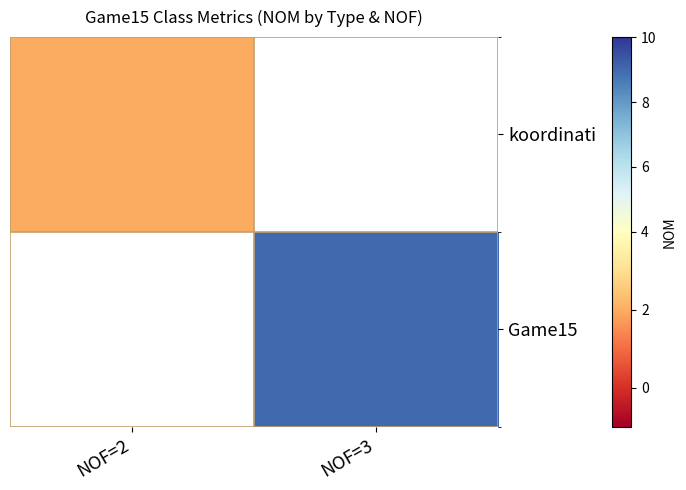

Rank the categories by Game15 value from lowest to highest.

NOF=2, NOF=3